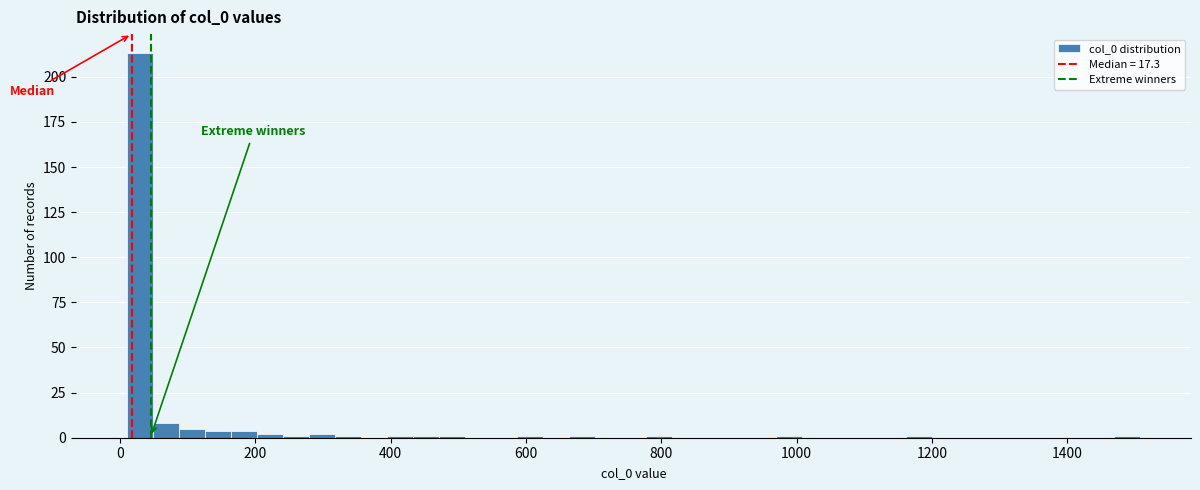

Read against the x-axis, roughly where is the centre of the tallest bar?

20